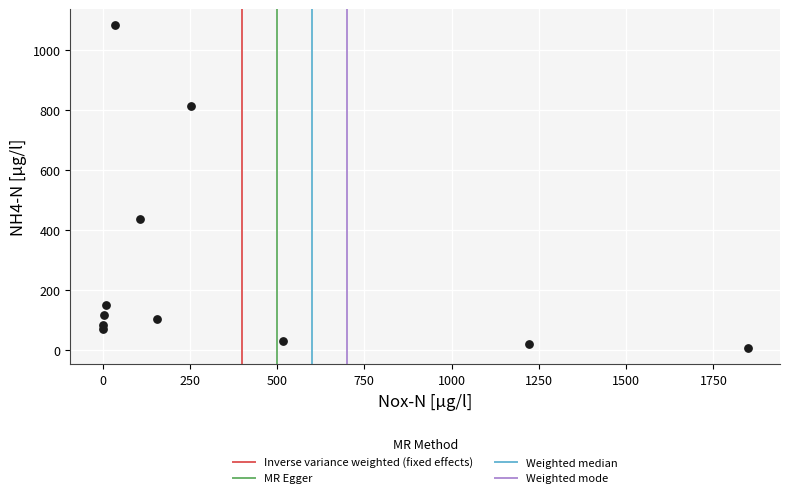

What Y value in the scatter plot is closest to 544?

438.7